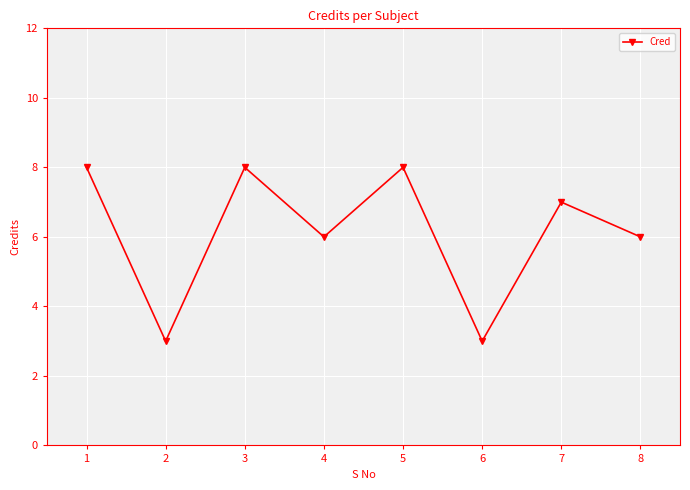

What is the sum of the values at 1 and 8?

14